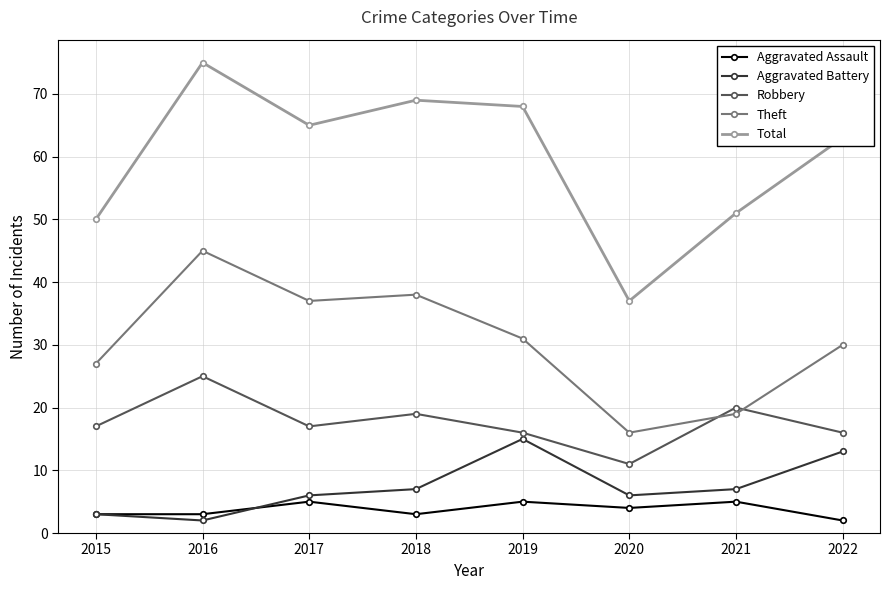

Rank the series at 2021 from lowest to highest value.

Aggravated Assault, Aggravated Battery, Theft, Robbery, Total